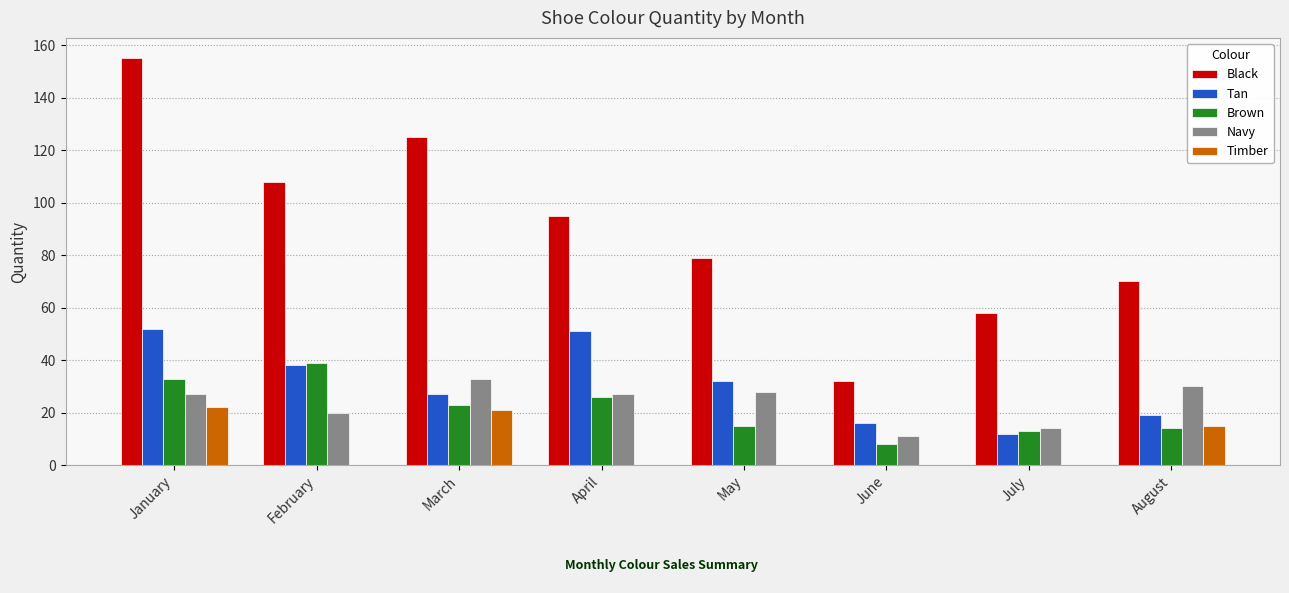

What is the difference between the Tan values at April and August?

32